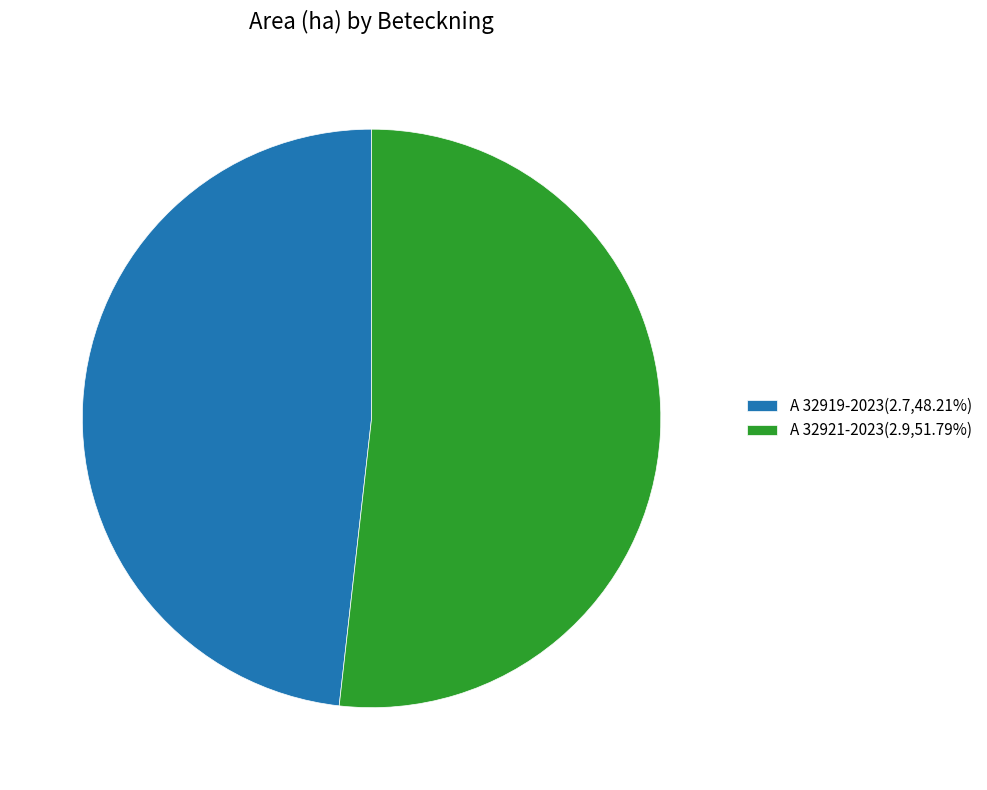

Do A 32919-2023(2.7,48.21%) and A 32921-2023(2.9,51.79%) together represent more than half of the pie?

Yes